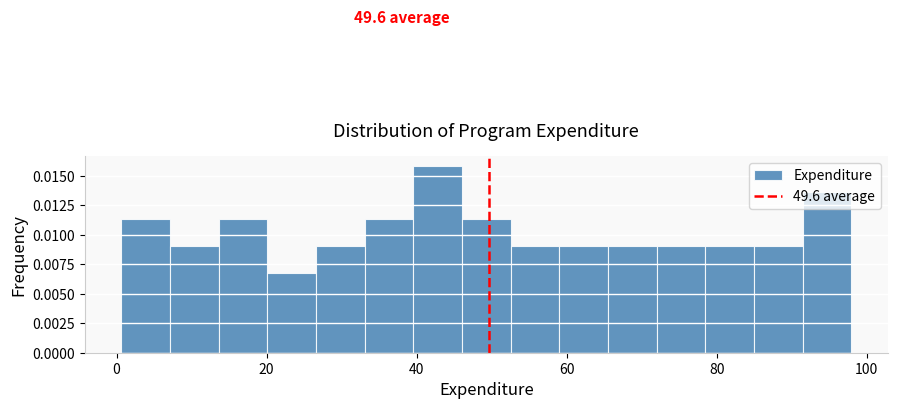

Read against the x-axis, roughly where is the centre of the tallest bar?

42